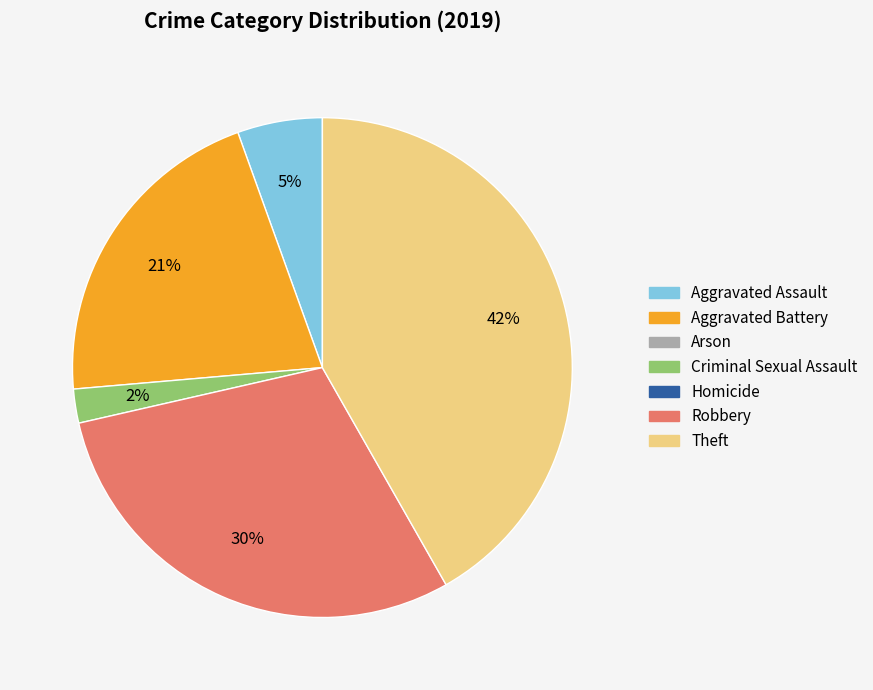

To the nearest percent, what is the difference between the largest and smallest slice percentages?

40%